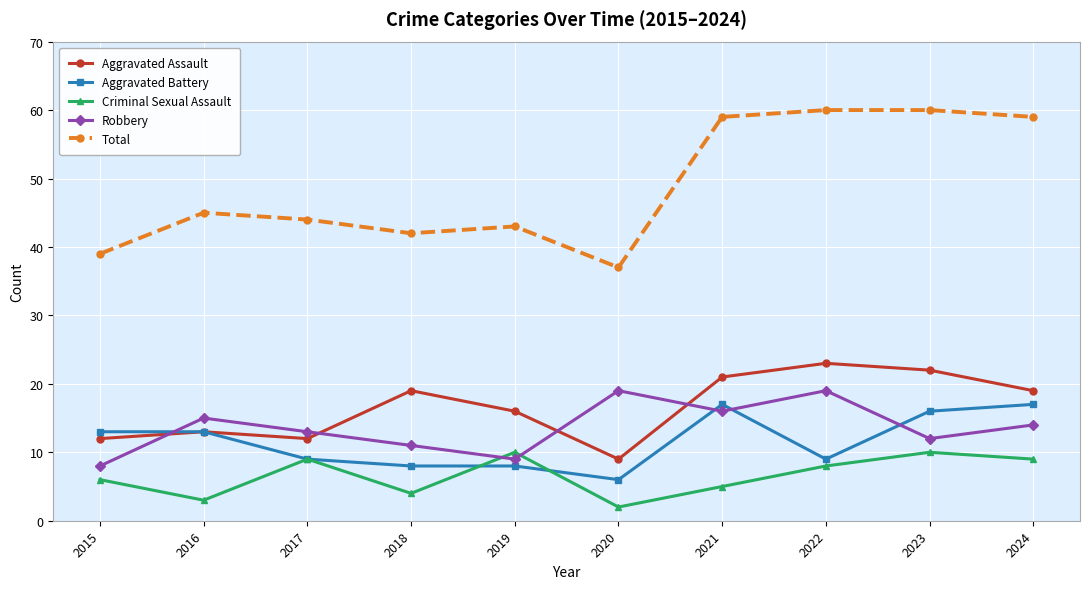

After their last crossing, which series has the higher values: Aggravated Assault or Robbery?

Aggravated Assault